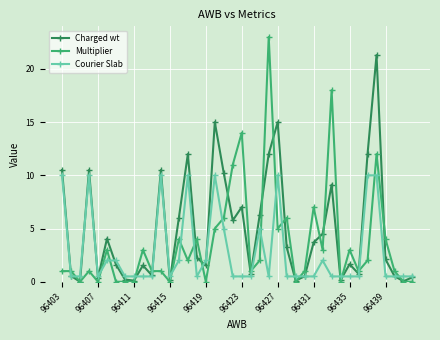

What is the maximum value shown in the chart?

23.0